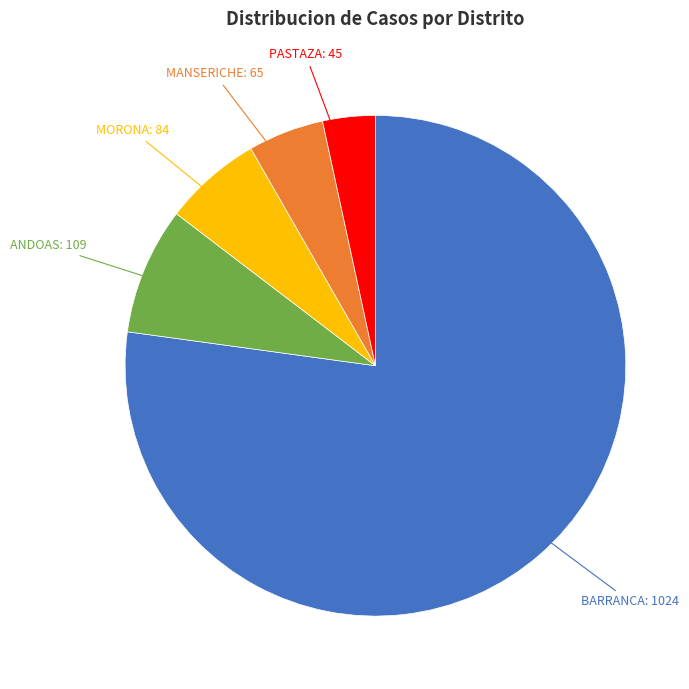

Combined, do ANDOAS and MORONA account for over 50%?

No